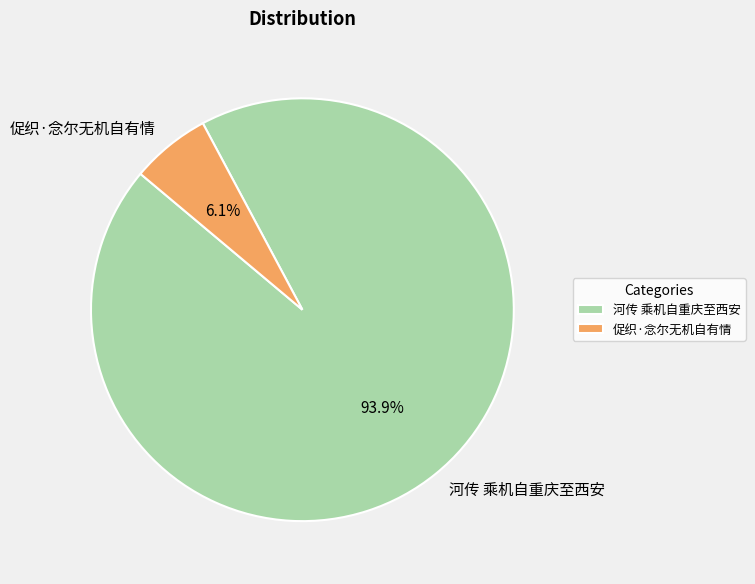

What portion of the pie excludes 促织·念尔无机自有情?

93.9%